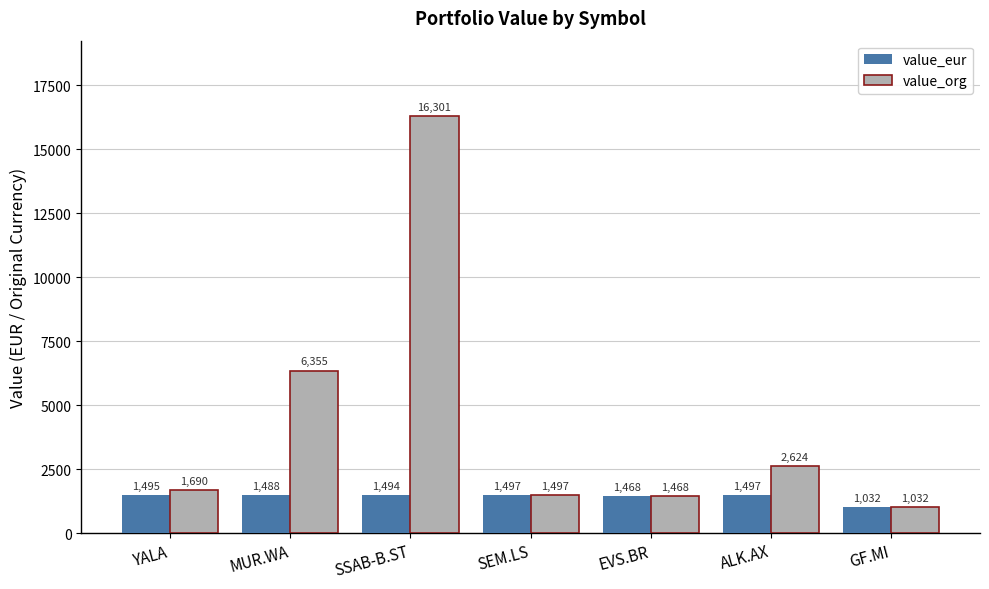

The value_org series shows 1496.7 at SEM.LS. True or false?

True